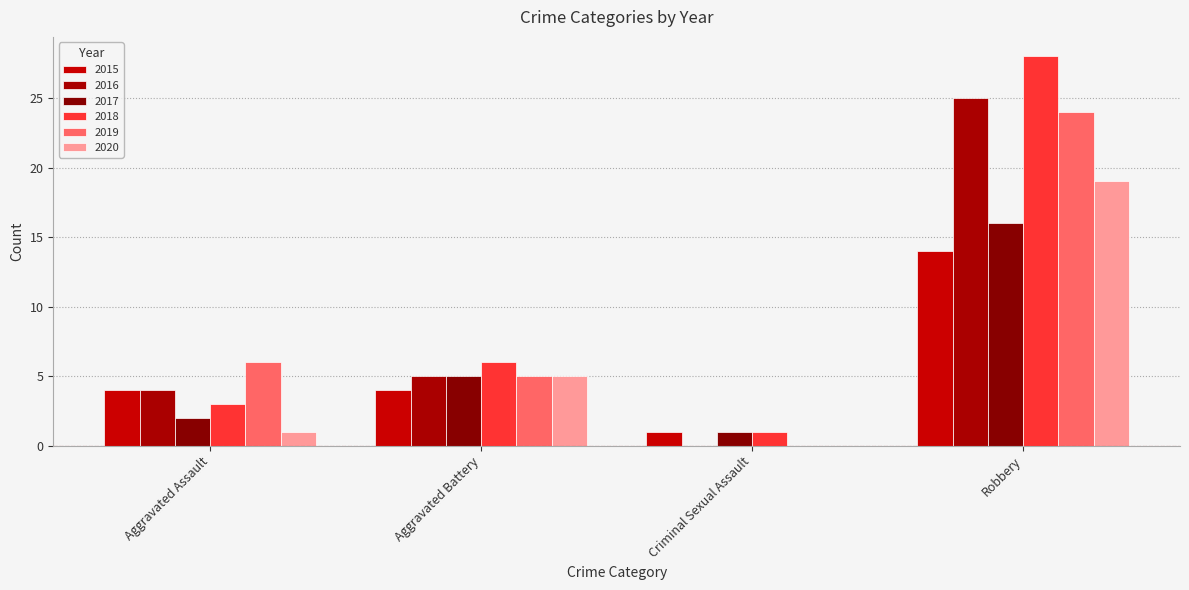

What is the difference between the maximum and minimum values in the 2016 series?

25